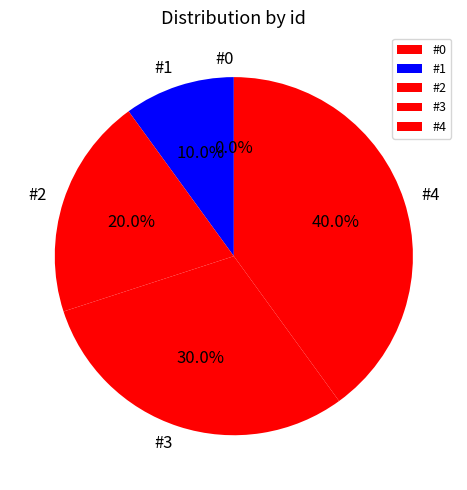

What is the change in value from #1 to #3?

+2